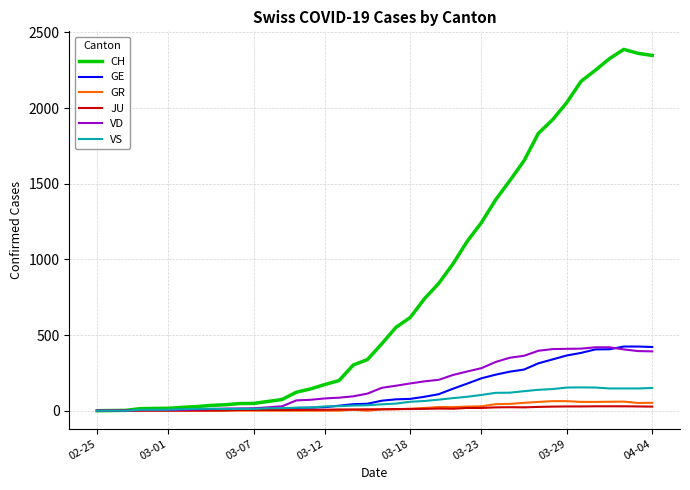

Which series has the largest total across all categories?

CH